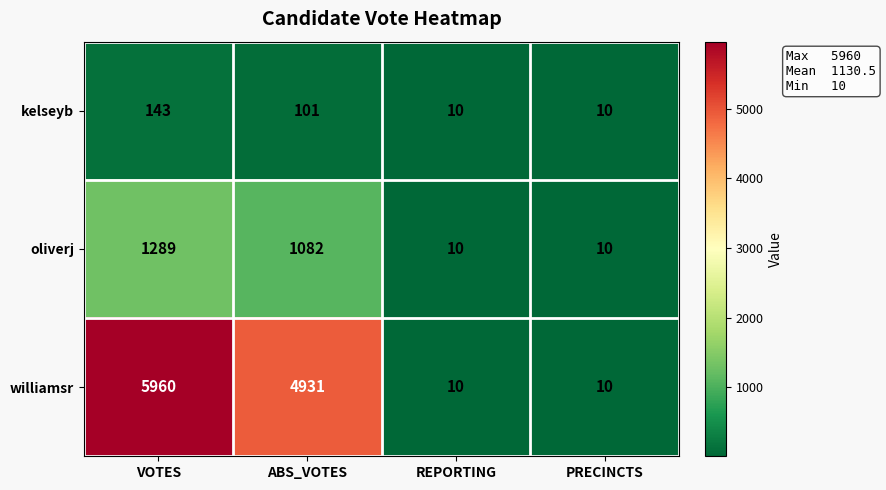

At which category does the chart reach its peak across all series?

VOTES